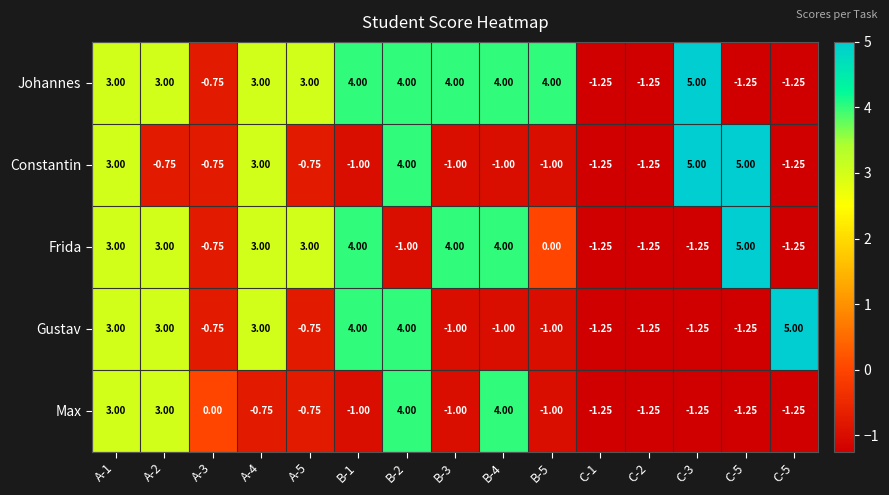

How many values in Gustav are below zero?

9